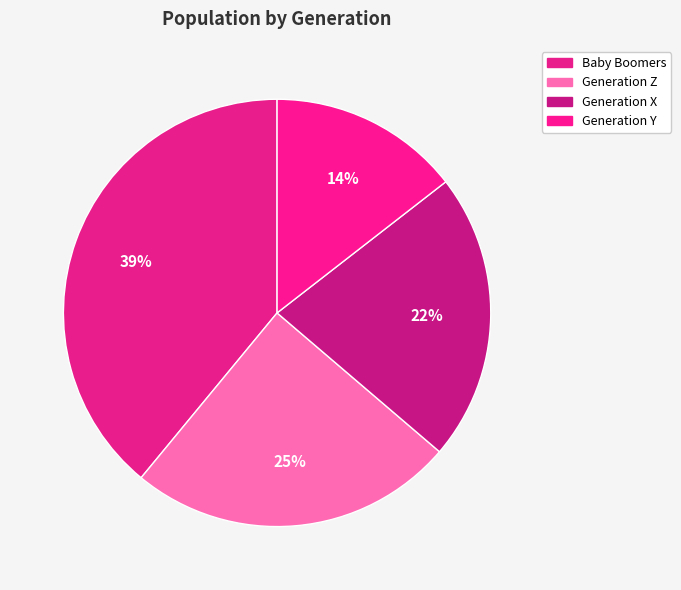

How many slices are in this pie chart?

4